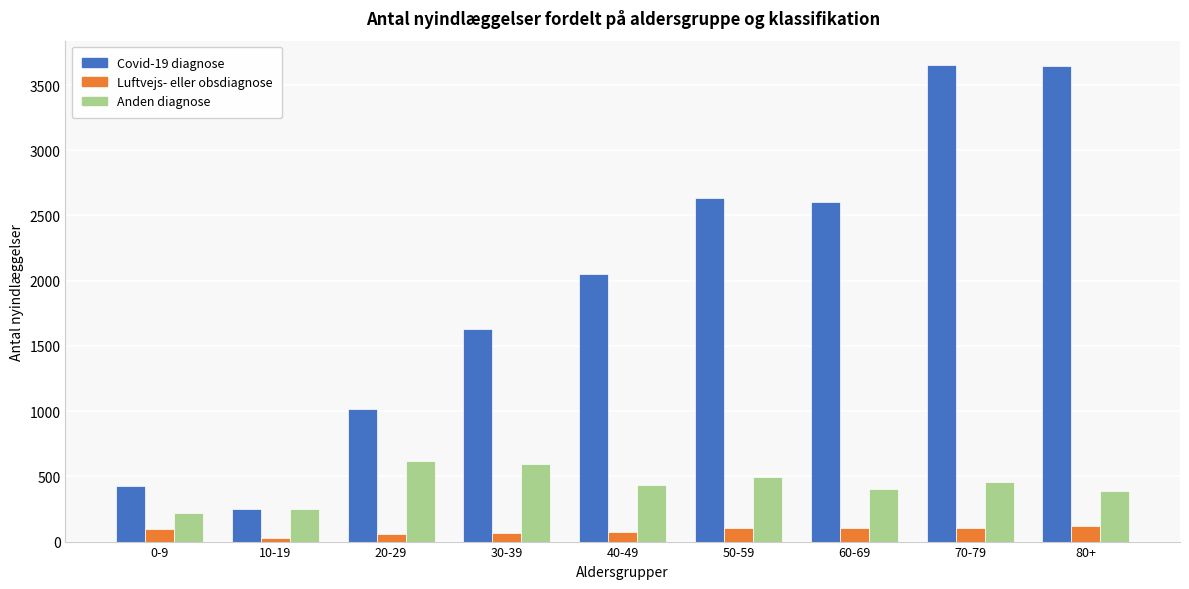

The value of Covid-19 diagnose at 30-39 is 1631. True or false?

True